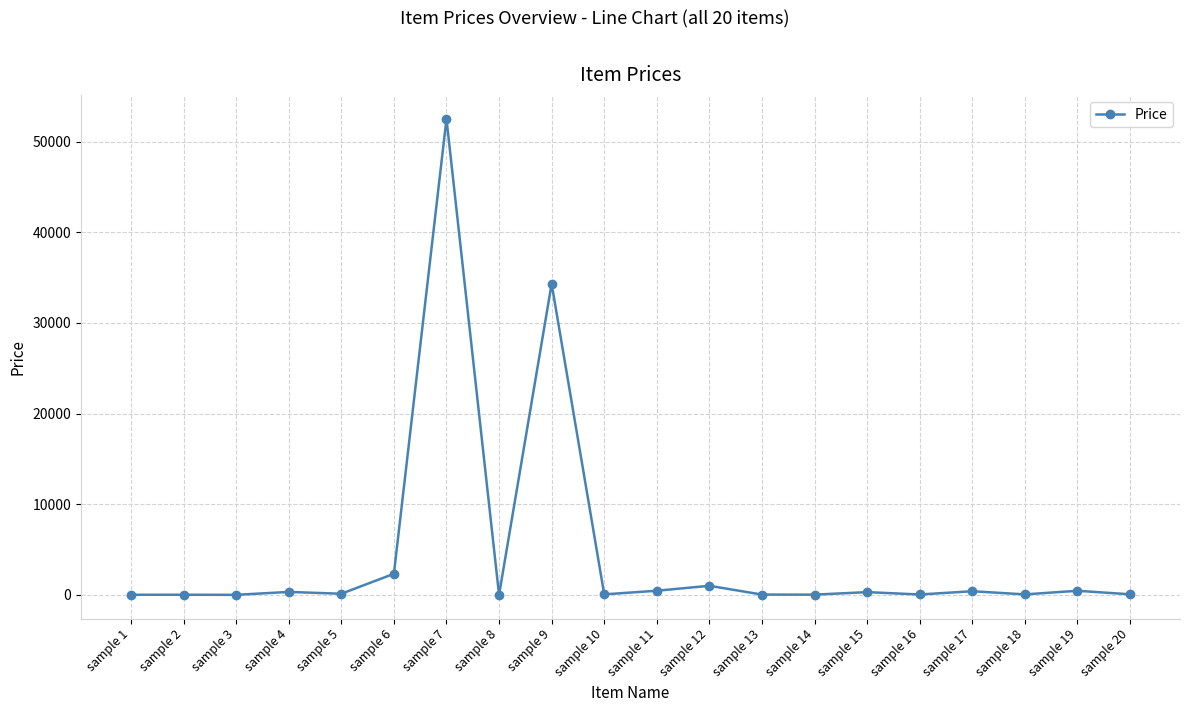

What is the greatest value displayed?

52524